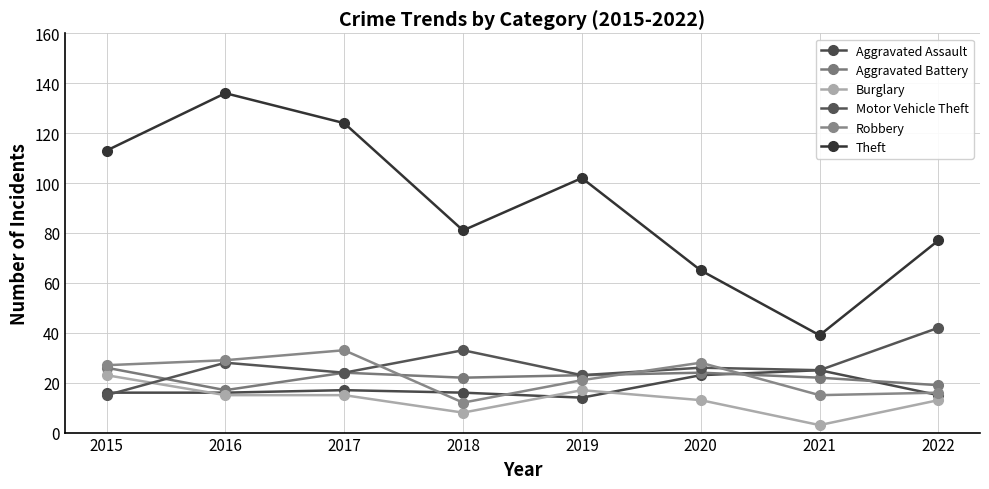

How many interior local valleys does the Aggravated Assault series have?

1